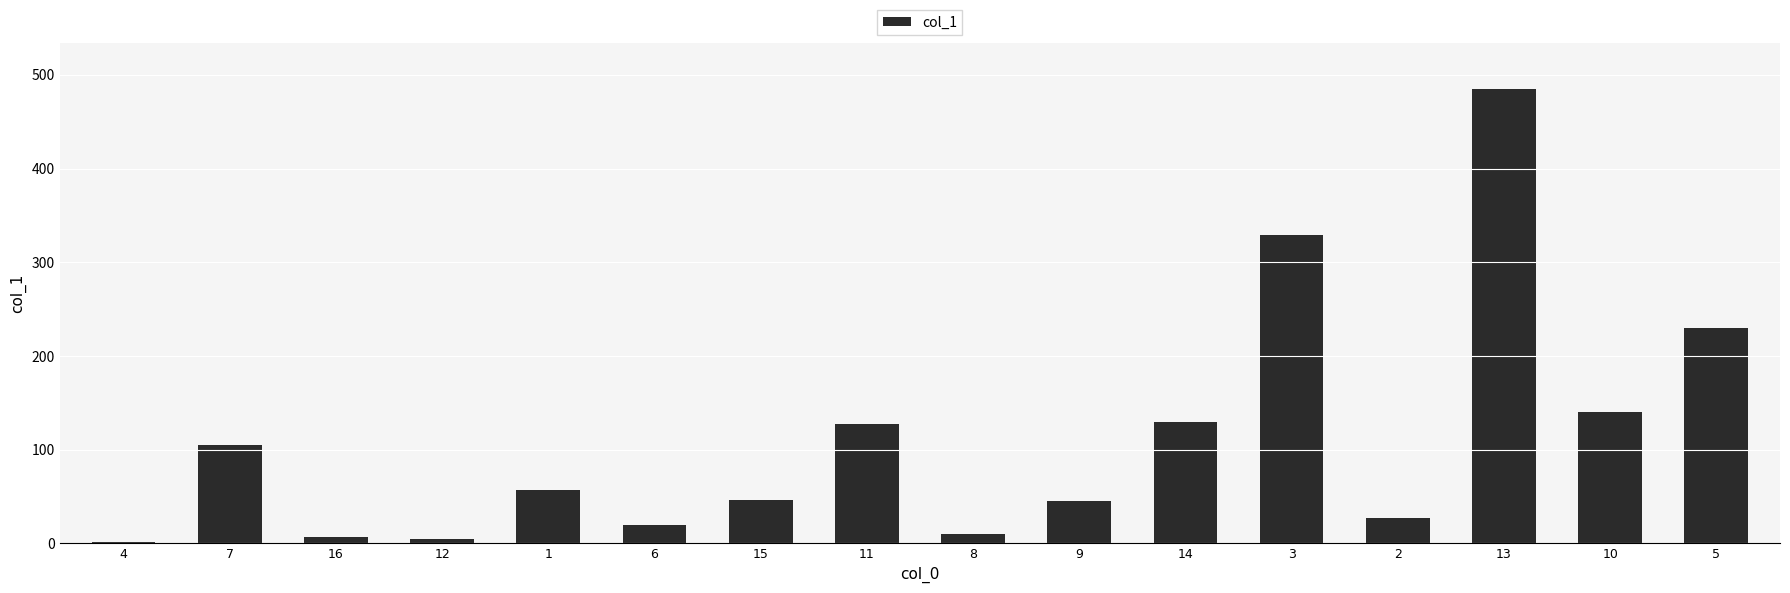

What is the sum of the values at 15 and 7?

151.8